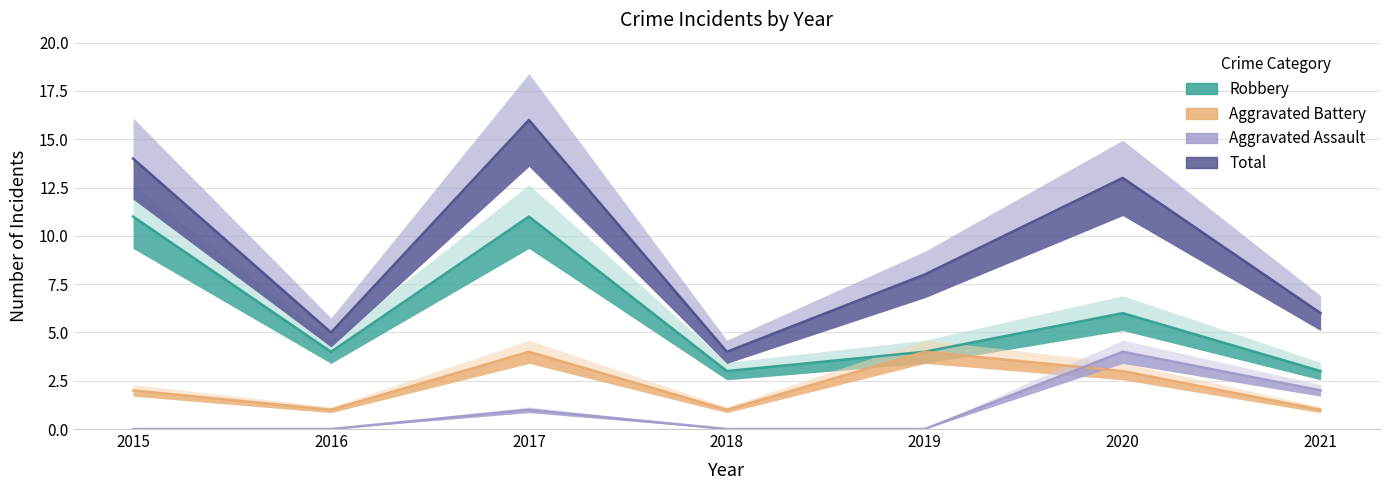

Reading left to right, transcribe all the data shown in this chart.

Aggravated Assault: 0	0	1	0	0	4	2
Aggravated Battery: 2	1	4	1	4	3	1
Robbery: 11	4	11	3	4	6	3
Total: 14	5	16	4	8	13	6